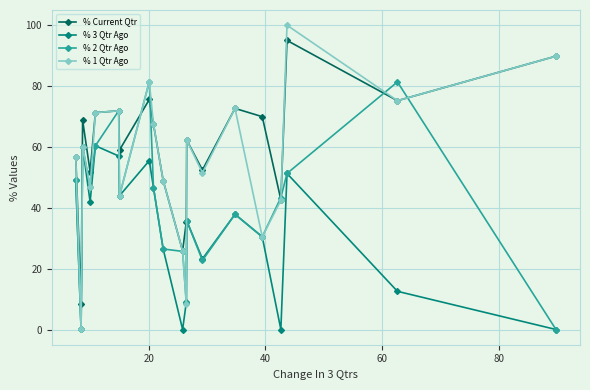

True or false: % Current Qtr and % 2 Qtr Ago cross at least once.

True